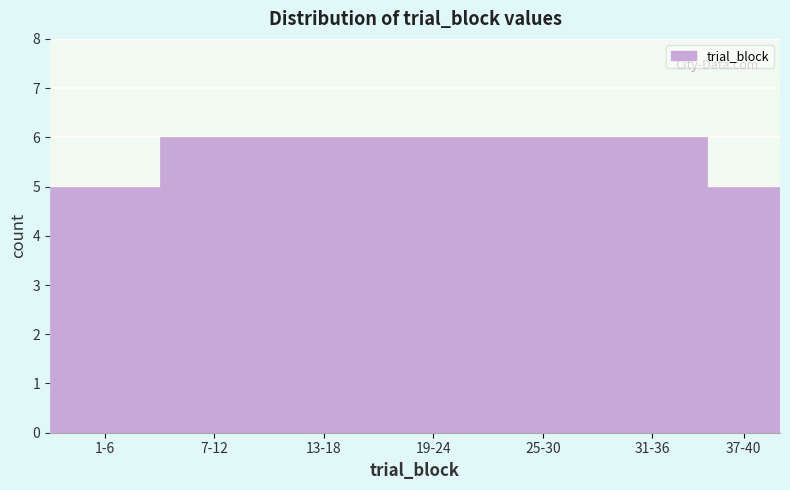

Reading left to right, extract all data points from this chart.

1-6=5	7-12=6	13-18=6	19-24=6	25-30=6	31-36=6	37-40=5